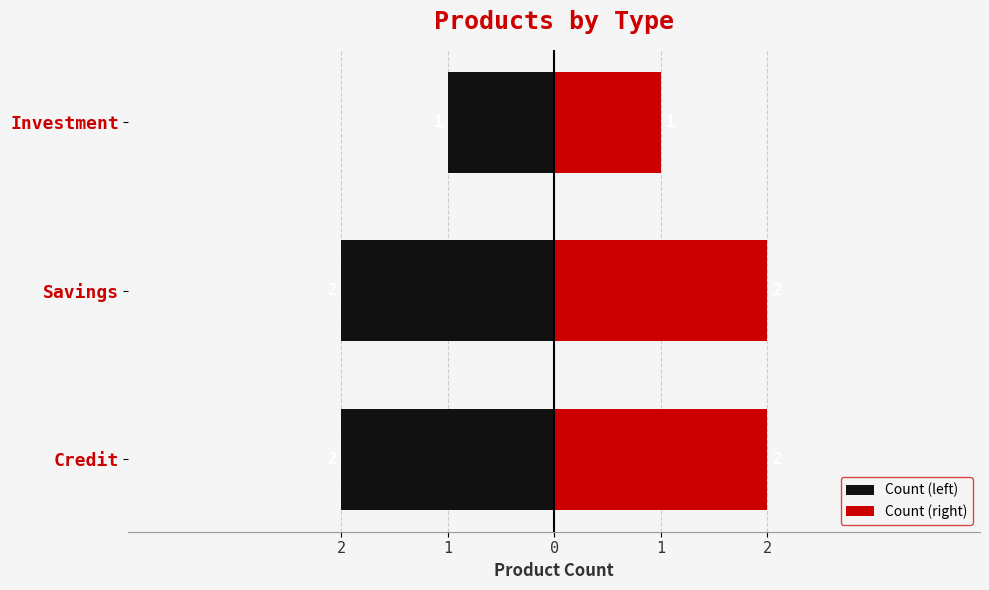

What is the spread (max minus min) of values at Investment?

2